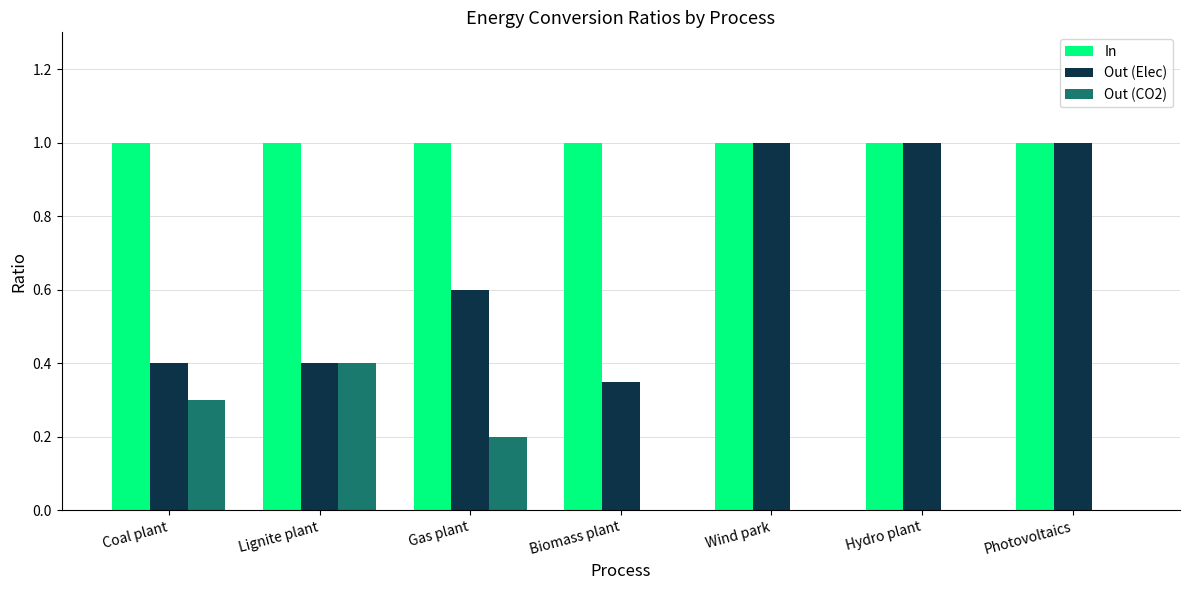

Which series has the widest spread of values?

Out (Elec)